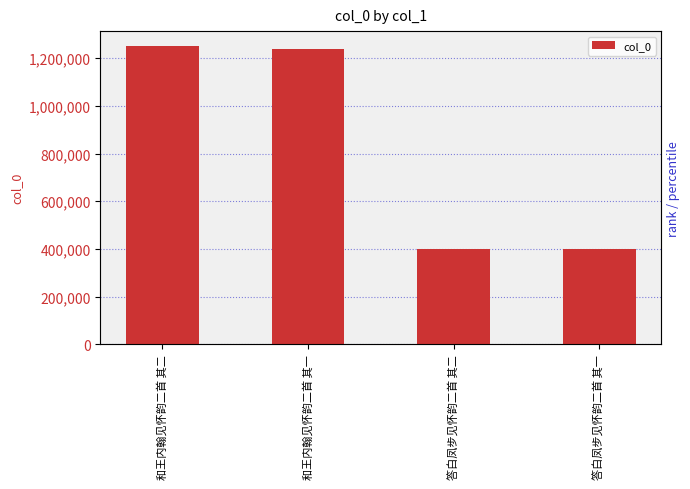

How many values are below 1239648?

2